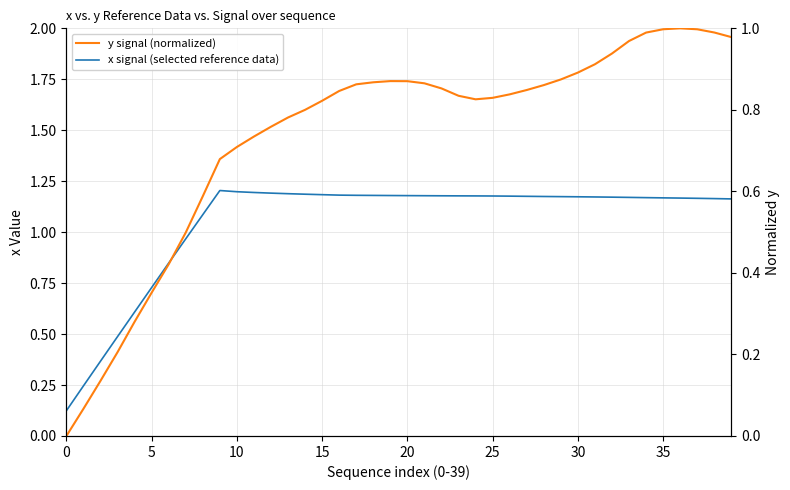

At which category is the sum across all series the highest?

36